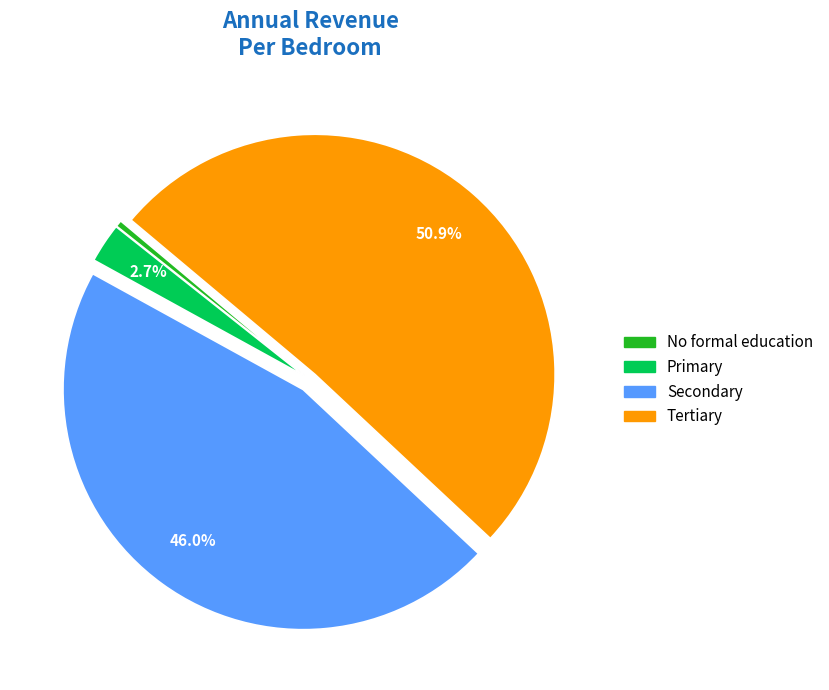

The No formal education slice represents 15% of the pie. True or false?

False